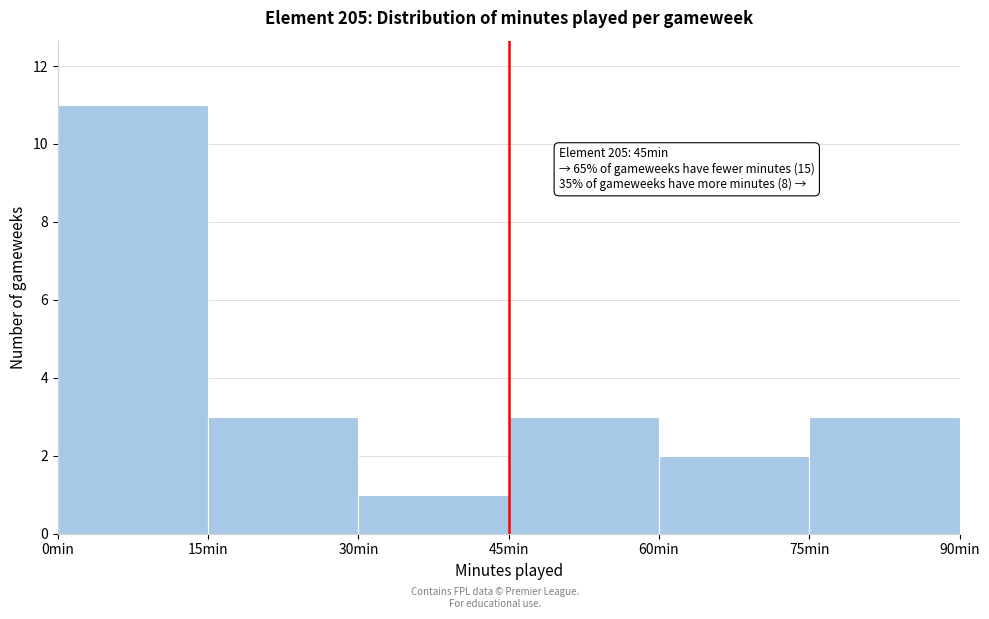

Over which range of the x-axis is the bar tallest?

0 to 15